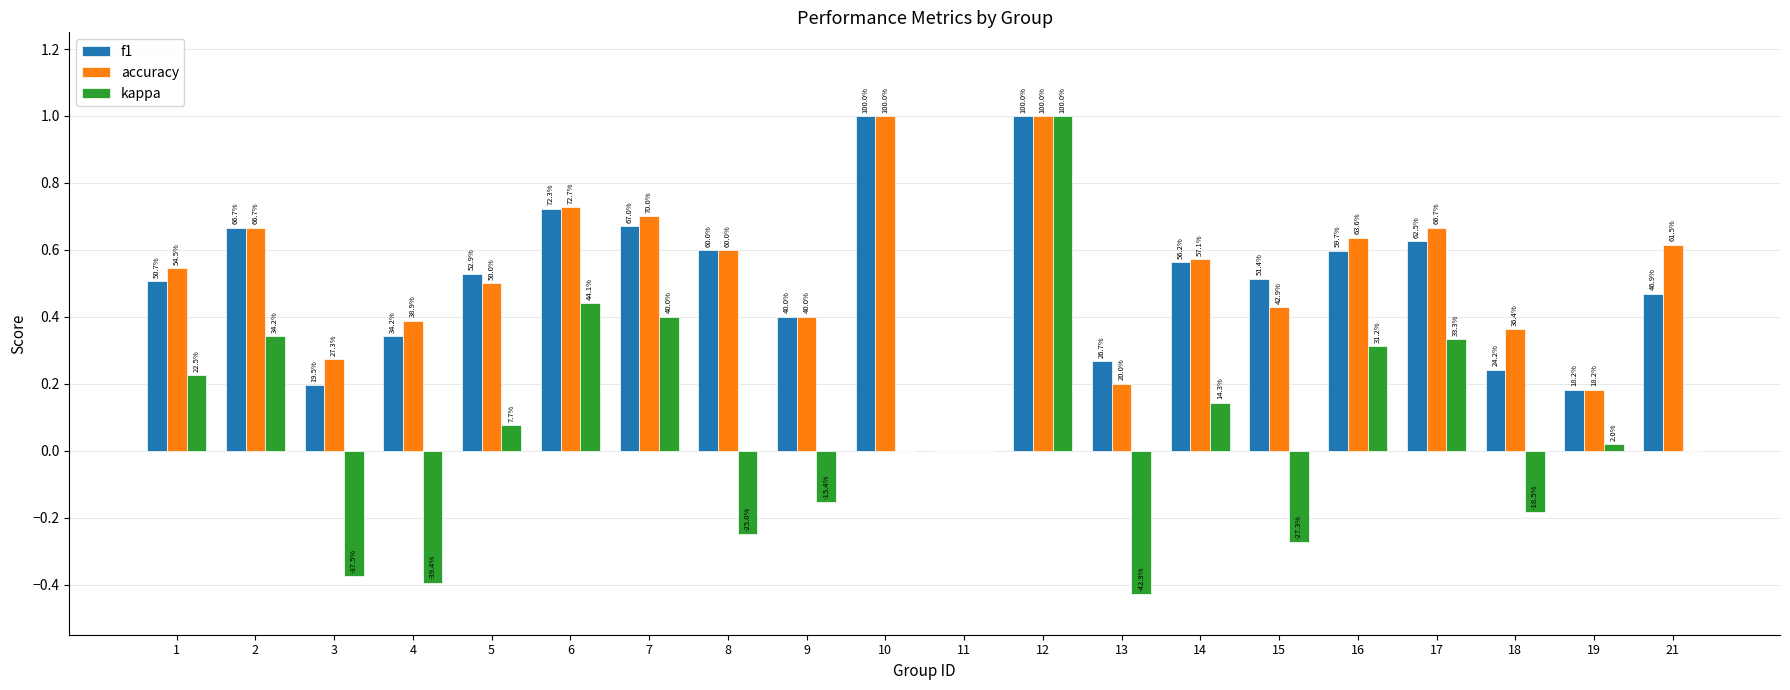

Count the f1 values in the range 0 to 1.

20